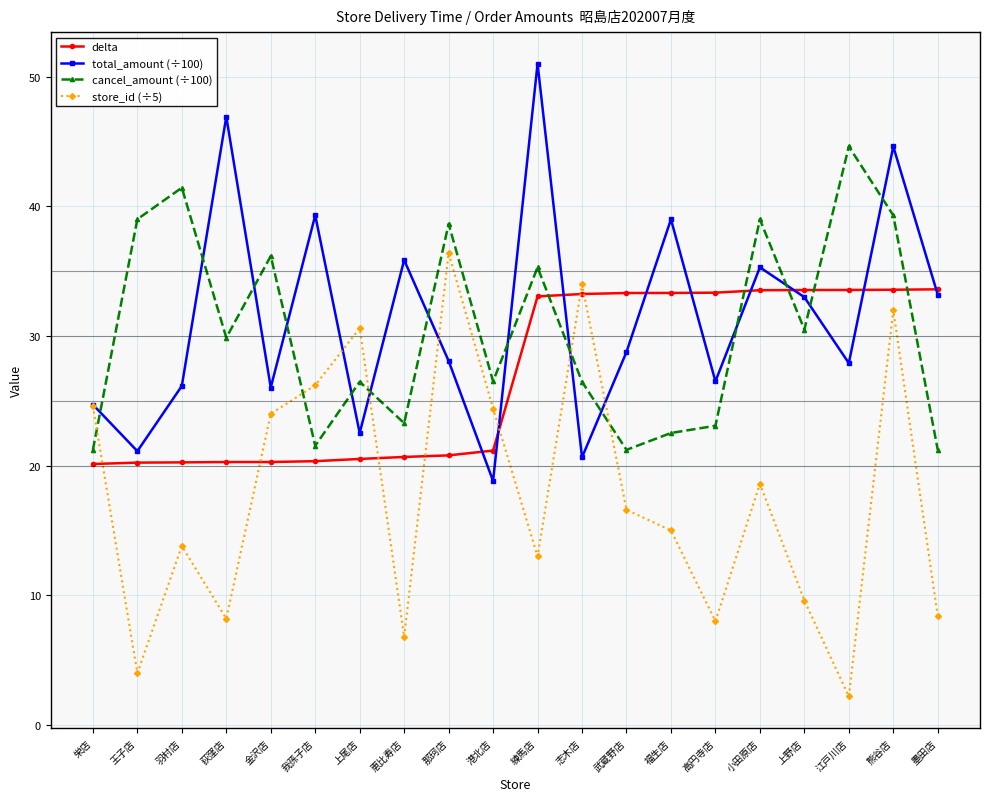

The value of store_id (÷5) at 武蔵野店 is 22.8. True or false?

False